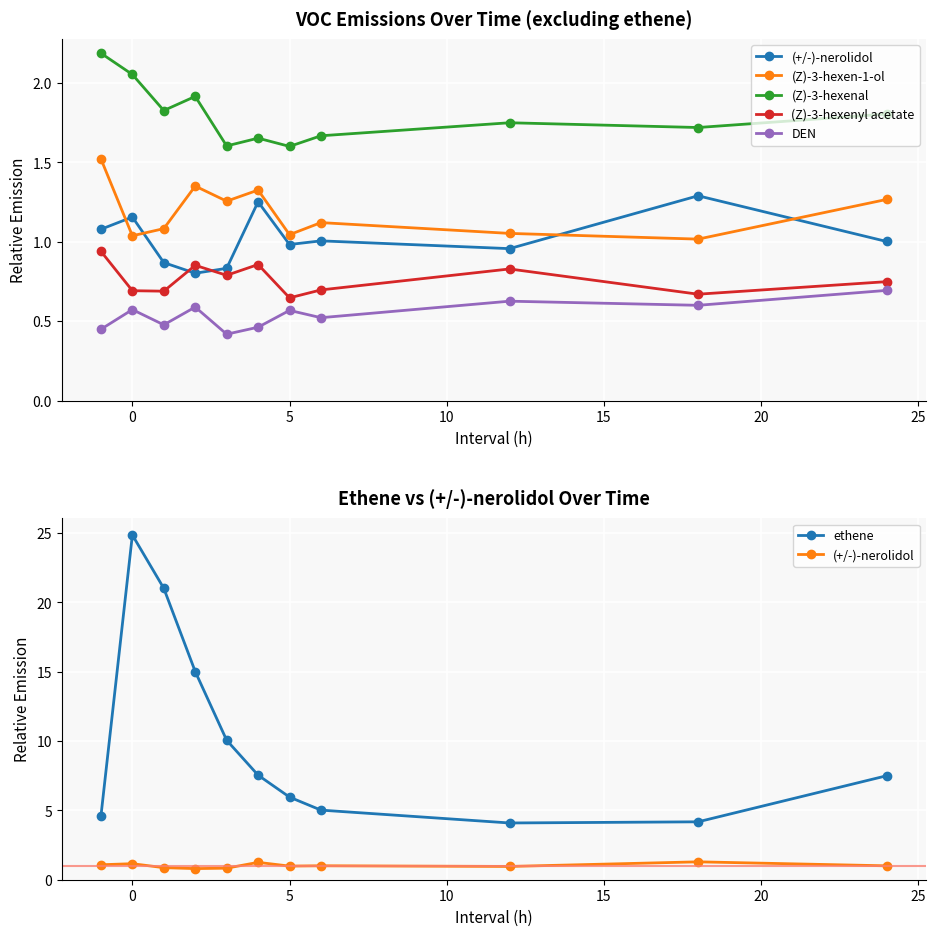

How many lines are shown in the chart?

6